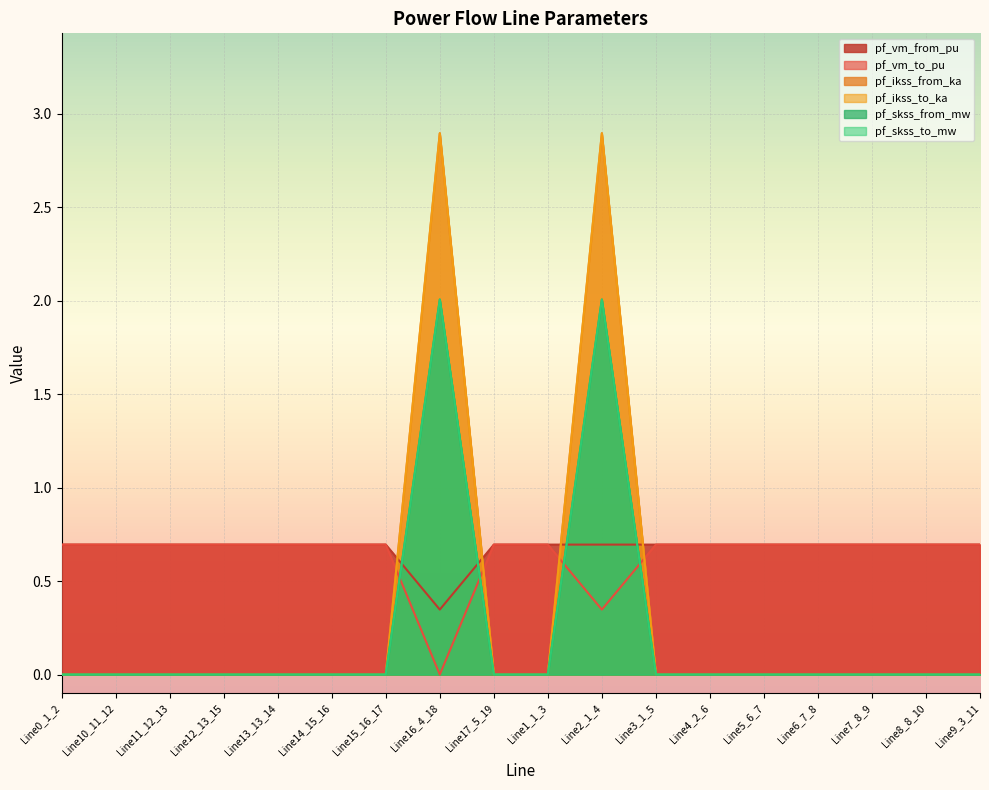

Is it true that pf_vm_from_pu equals 0.7 at Line10_11_12?

True